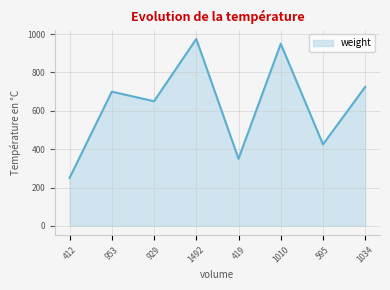

What is the change in value from 1010 to 595?

-525